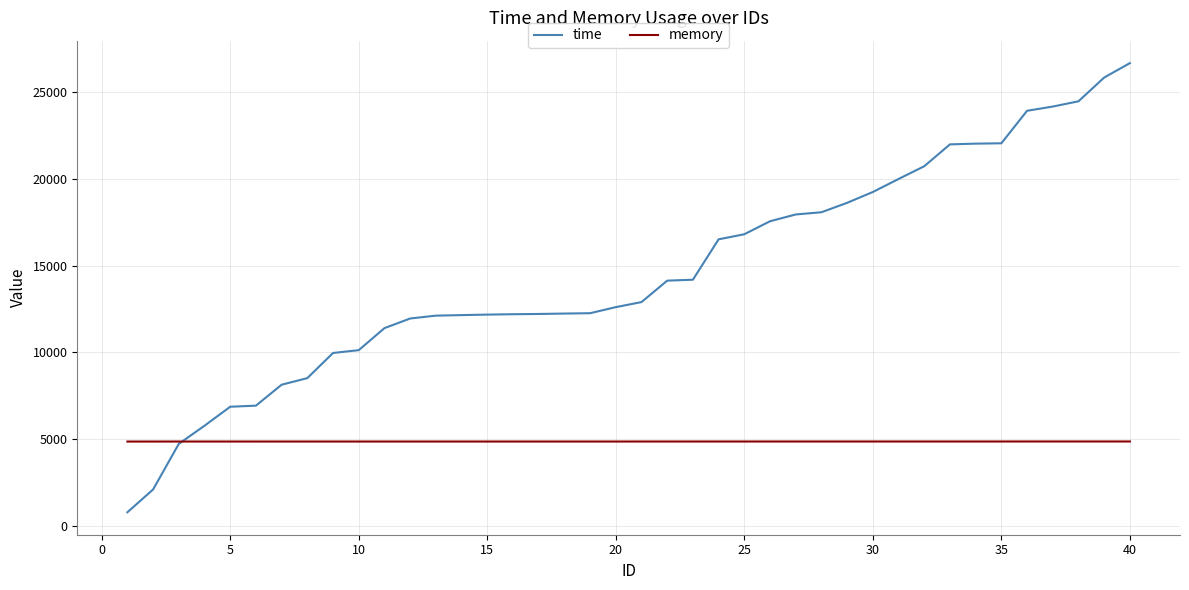

Is this an area chart (filled region under the line)?

No